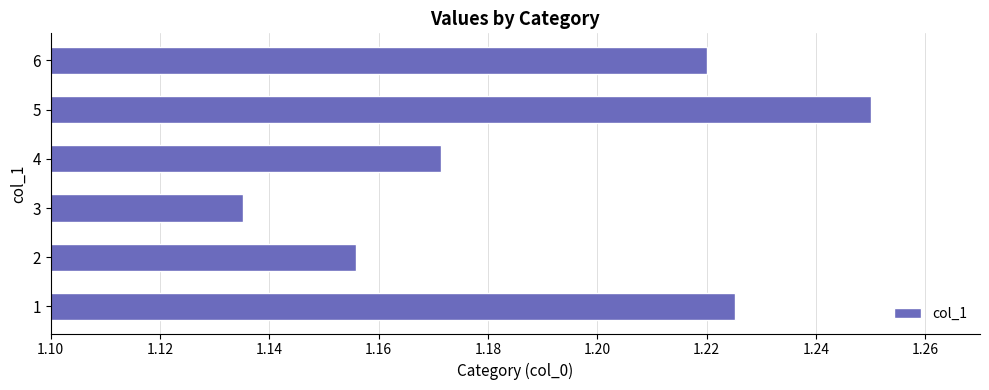

Rank the categories by value from highest to lowest.

5, 1, 6, 4, 2, 3